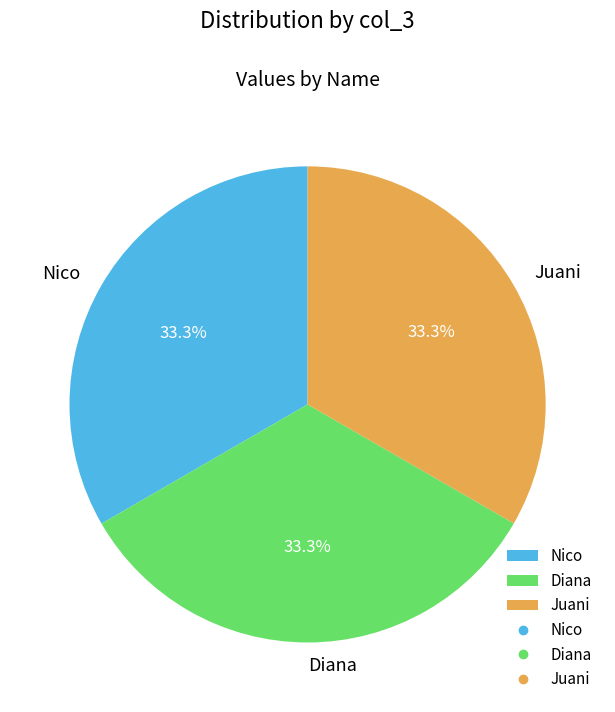

What percentage is the Diana slice, to the nearest percent?

33%